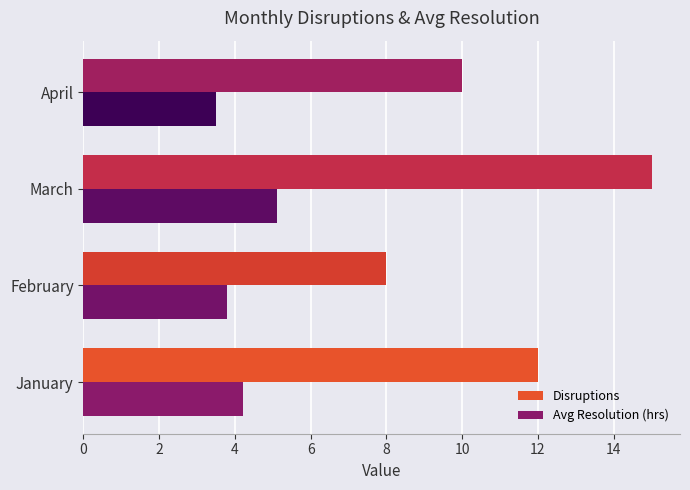

What is the total value across all series at April?

13.5